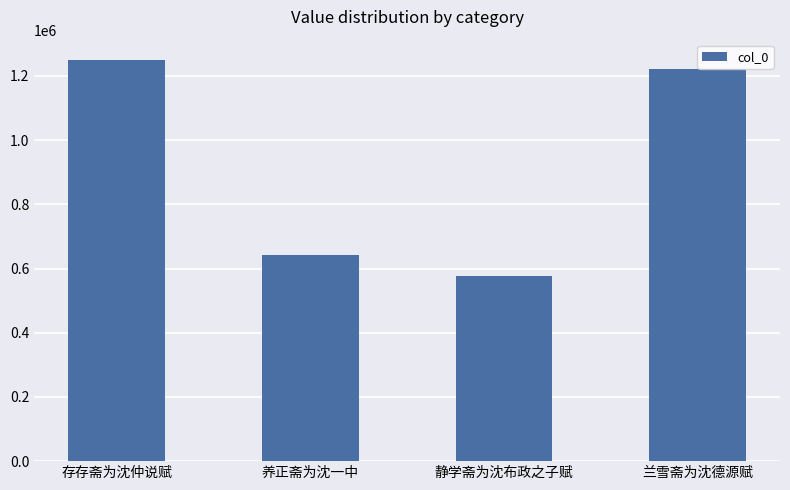

List the labels in order of value, smallest first.

静学斋为沈布政之子赋, 养正斋为沈一中, 兰雪斋为沈德源赋, 存存斋为沈仲说赋